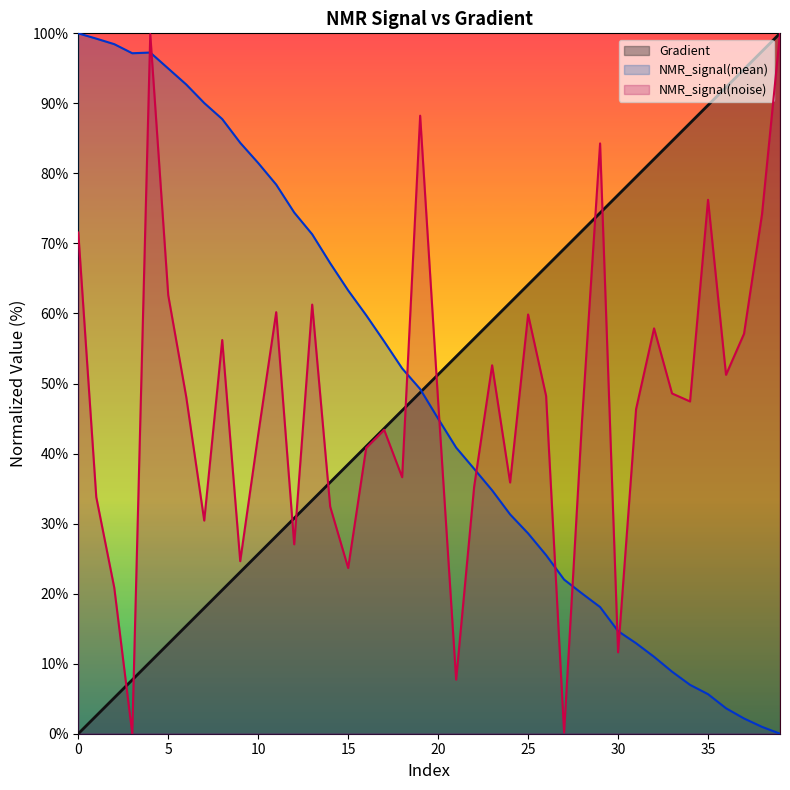

What is the greatest value displayed?

100.0